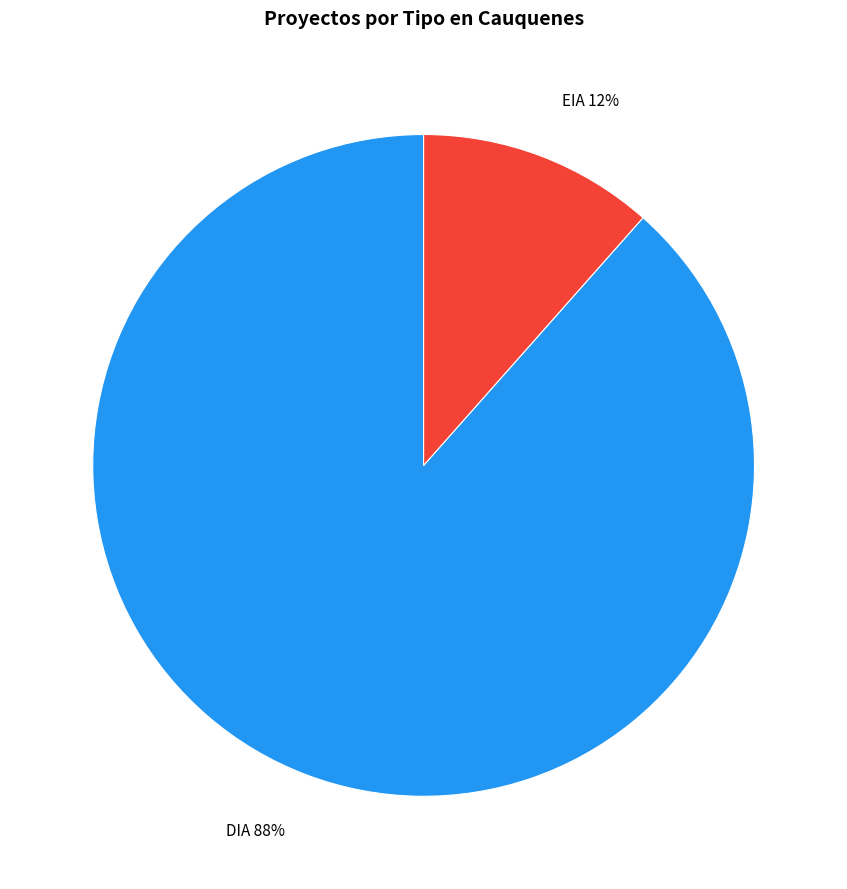

Is the sum of EIA and DIA greater than half?

Yes